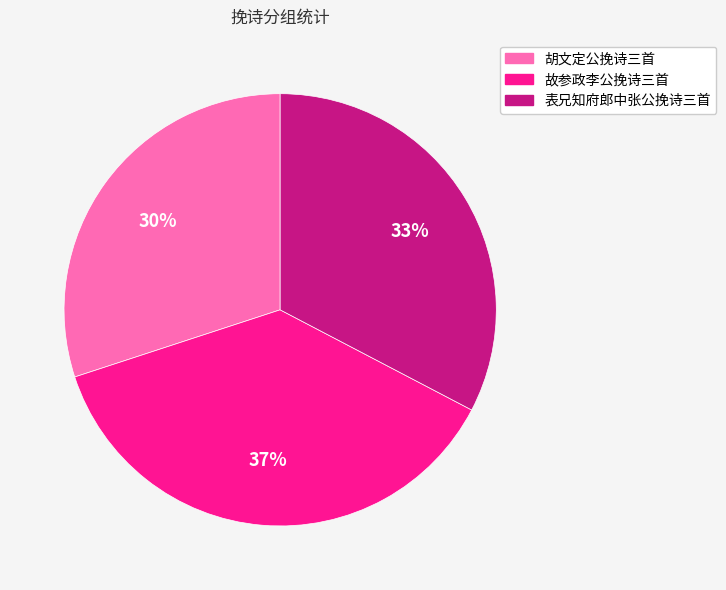

To the nearest percent, what percentage of the pie is 表兄知府郎中张公挽诗三首?

33%